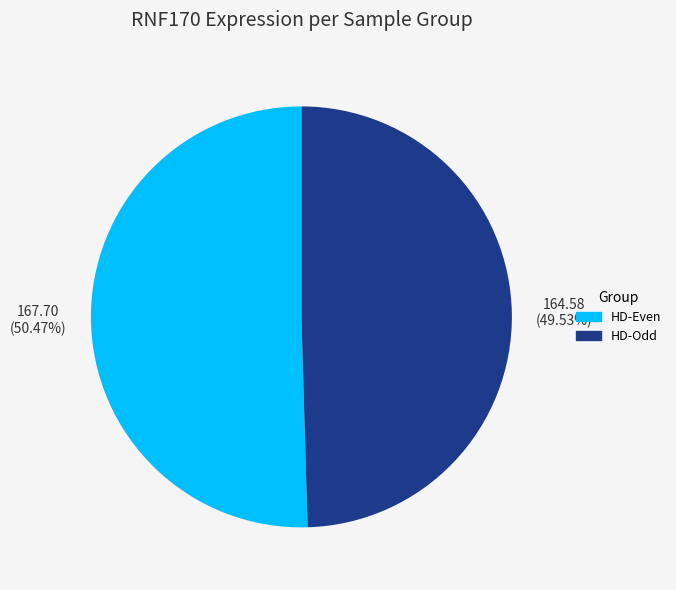

Does any single category account for the majority?

Yes